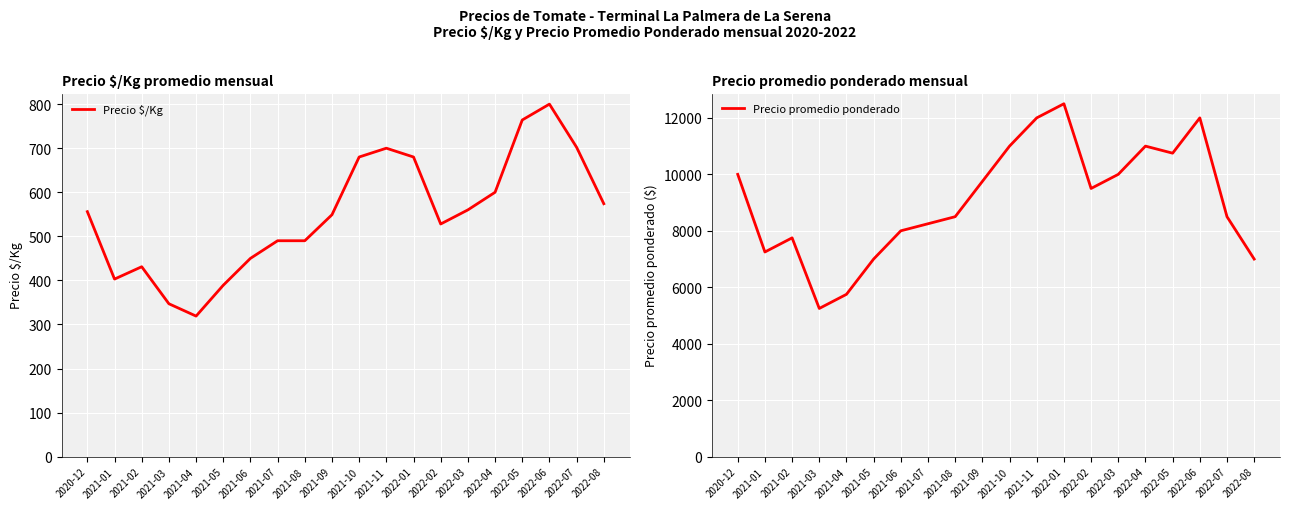

What is the minimum value shown in the chart?

319